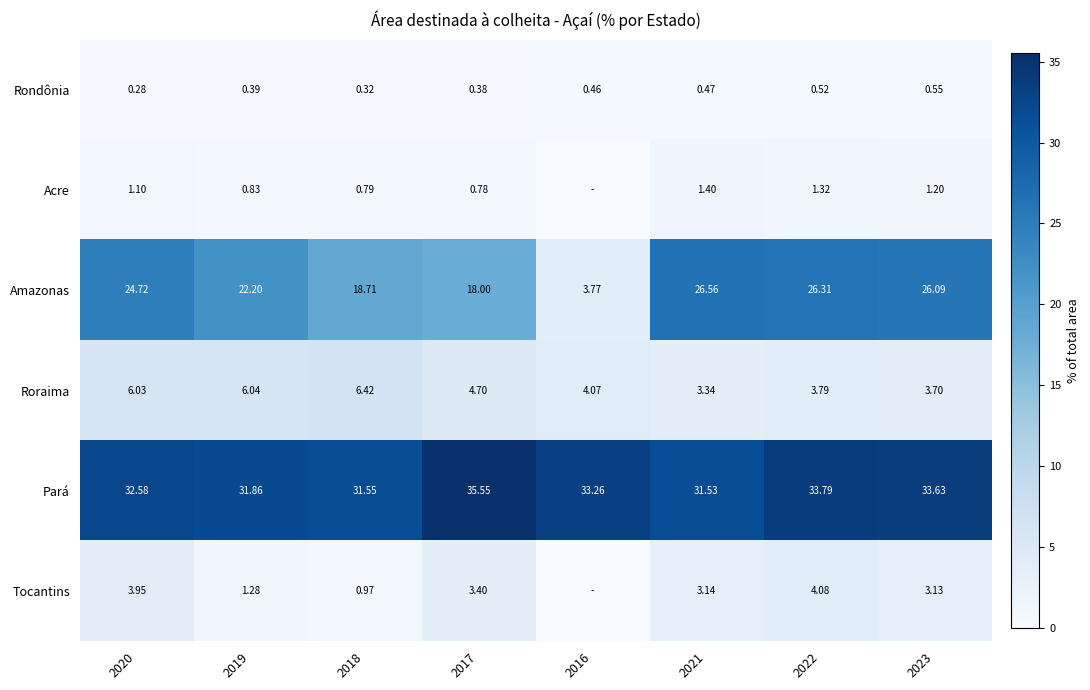

How many values in the Roraima series are below 4?

3